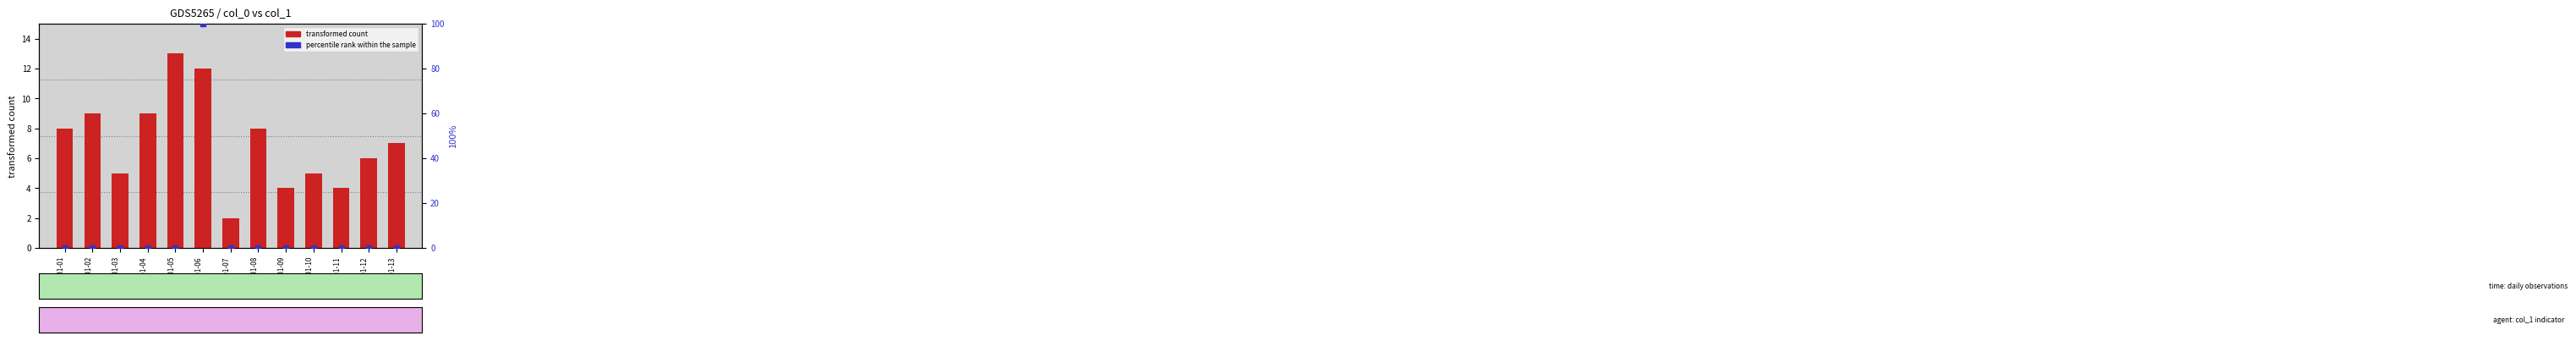

What is the total value across all series at 2023-01-09?

4